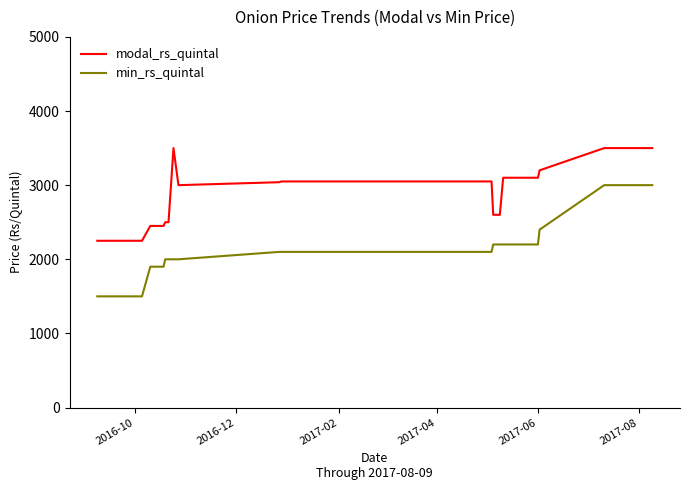

What is the maximum value for modal_rs_quintal?

3500